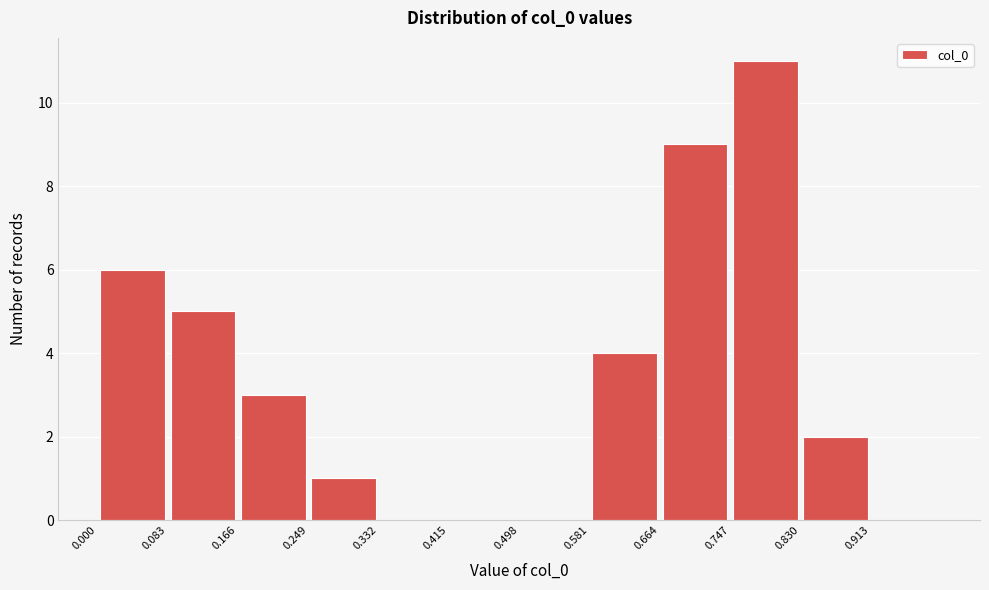

Reading left to right, list every bar in this chart as the range it spans on the x-axis followed by its height. Neither the bar edges nor the heights are printed on the chart, so give them approximately, as read against the axes.

0.000 to 0.083: 6
0.083 to 0.166: 5
0.166 to 0.249: 3
0.249 to 0.332: 1
0.332 to 0.415: 0
0.415 to 0.498: 0
0.498 to 0.581: 0
0.581 to 0.664: 4
0.664 to 0.747: 9
0.747 to 0.830: 11
0.830 to 0.913: 2
0.913 to 0.996: 0